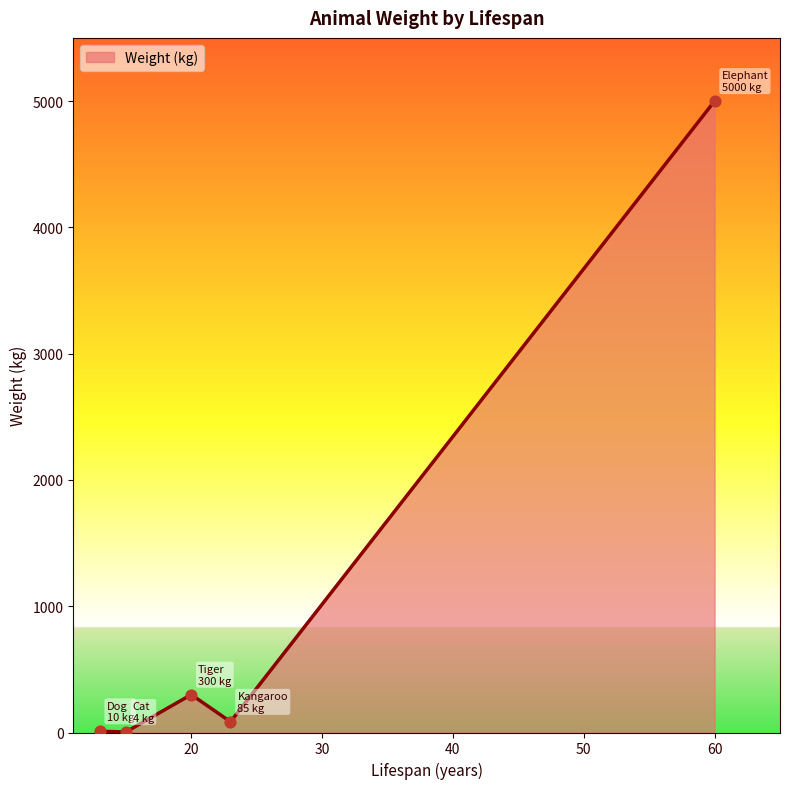

True or false: there are more than 2 points higher than both neighbors.

False